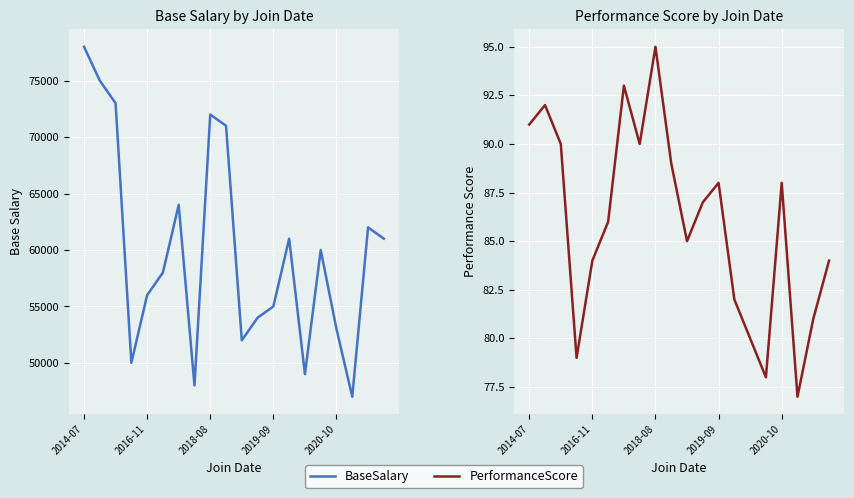

What is the value of the PerformanceScore point at the 16th from the left?

78